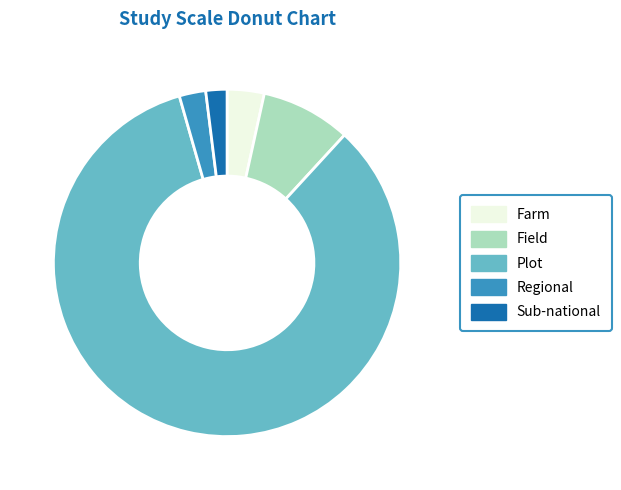

Is there any slice that represents more than half of the pie?

Yes